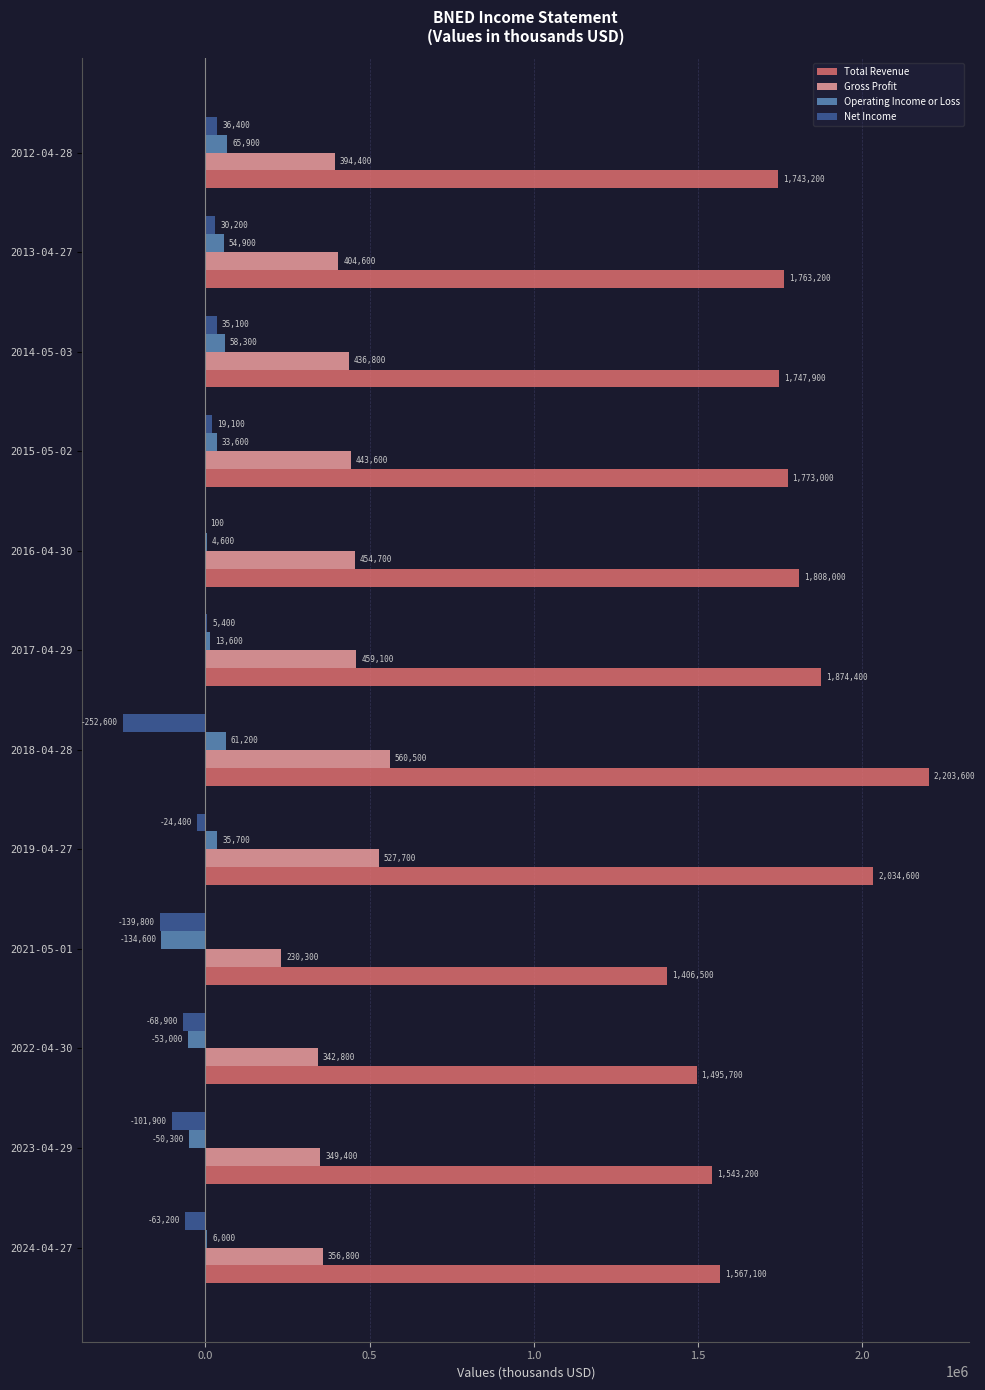

How many series are shown in this chart?

4